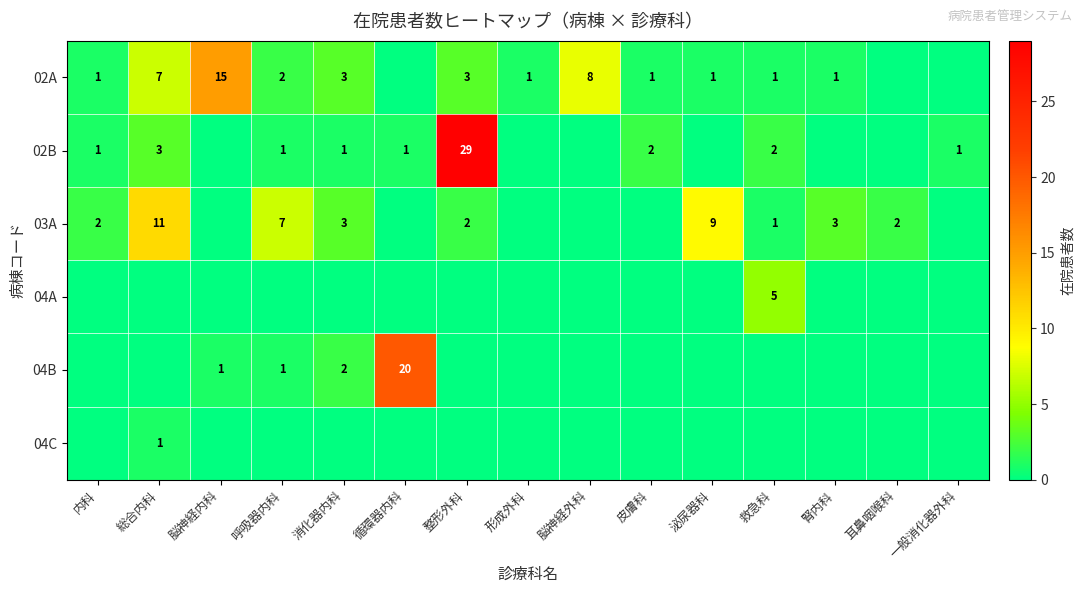

Is it true that 03A equals 10 at 呼吸器内科?

False